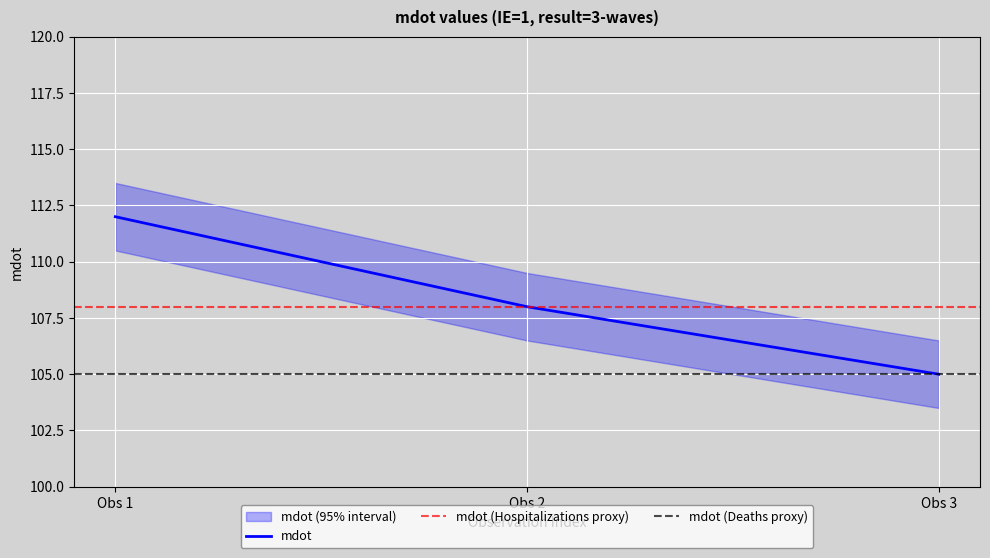

Which category has the highest value in the mdot series?

Obs 1